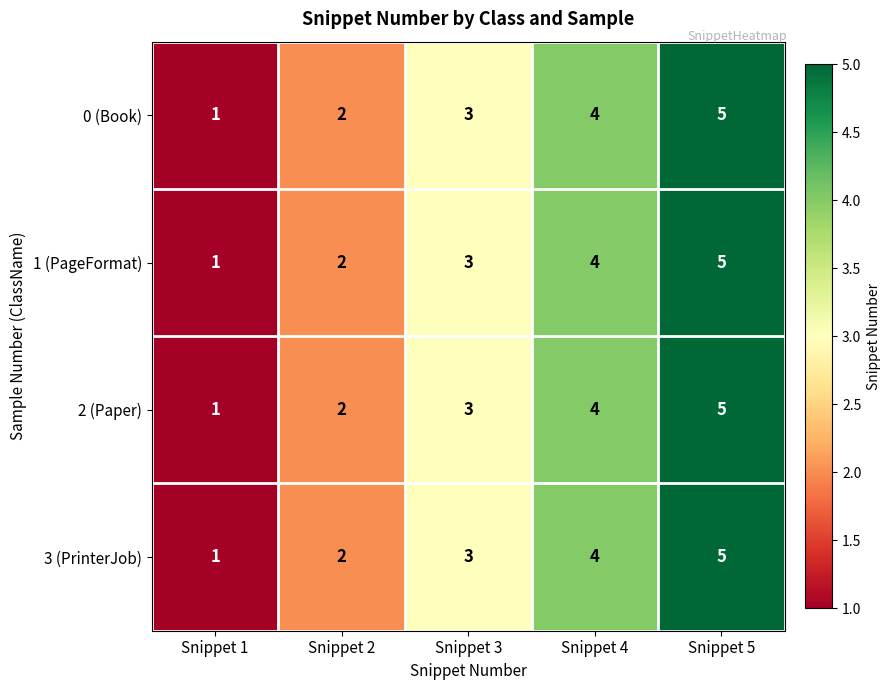

At which label does 3 (PrinterJob) reach its peak?

Snippet 5